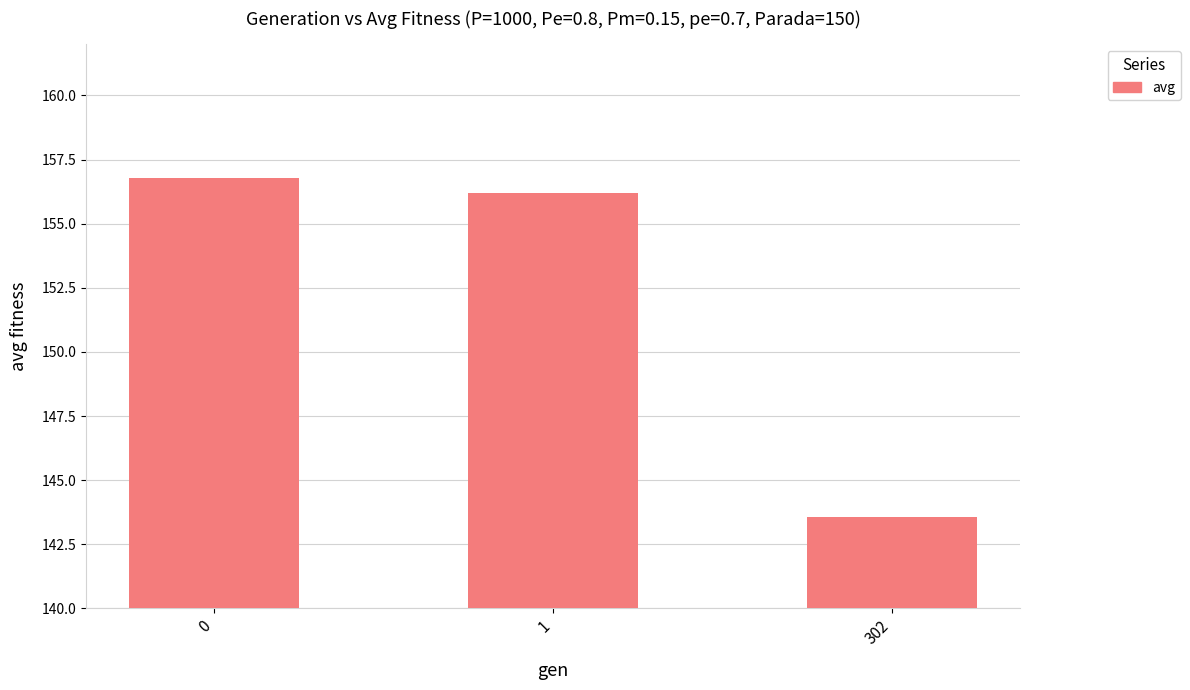

List the labels in order of value, largest first.

0, 1, 302